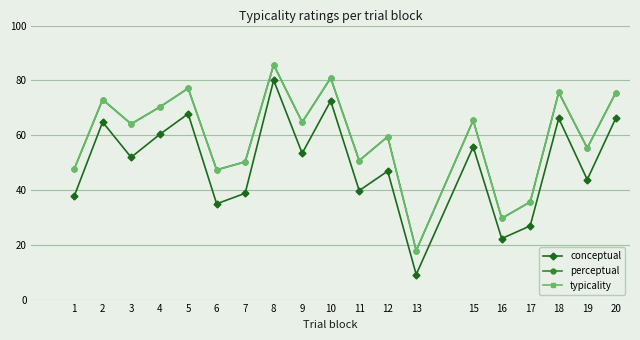

Is this an area chart (filled region under the line)?

No